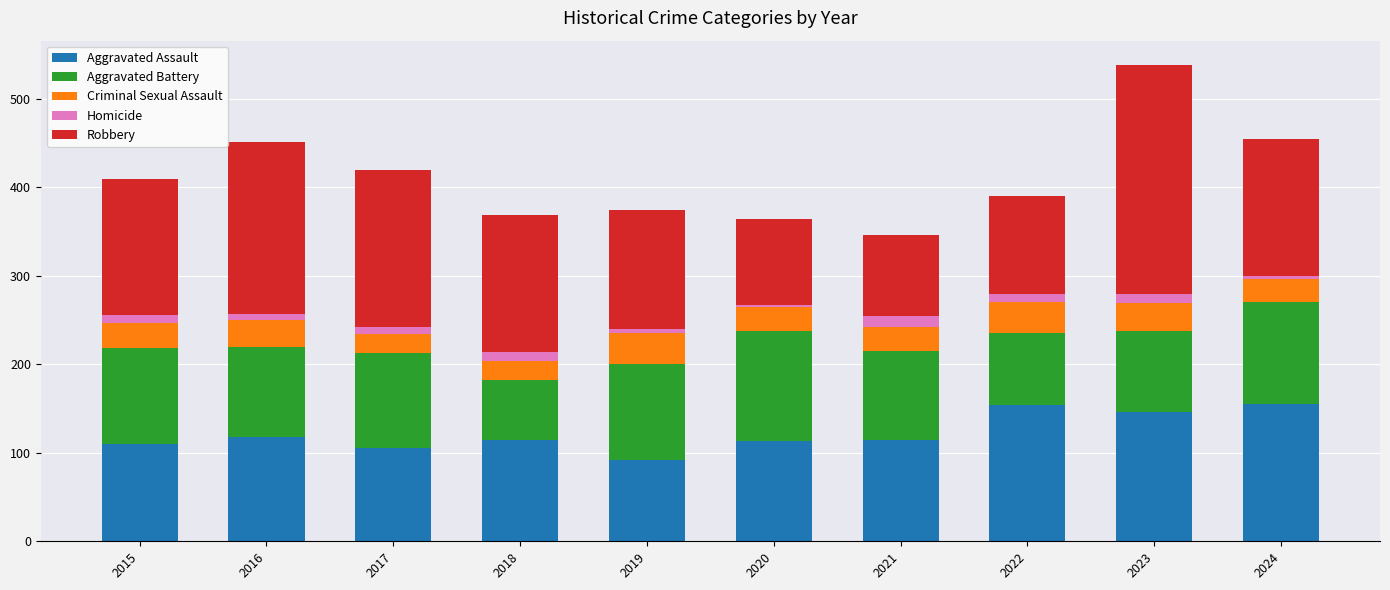

What is the total value across all series at 2021?

346